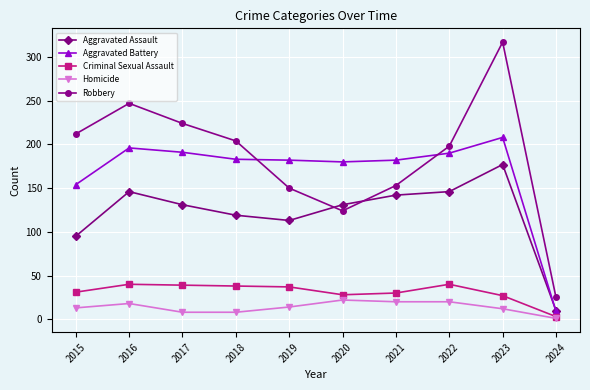

True or false: Criminal Sexual Assault and Aggravated Assault intersect in this chart.

False